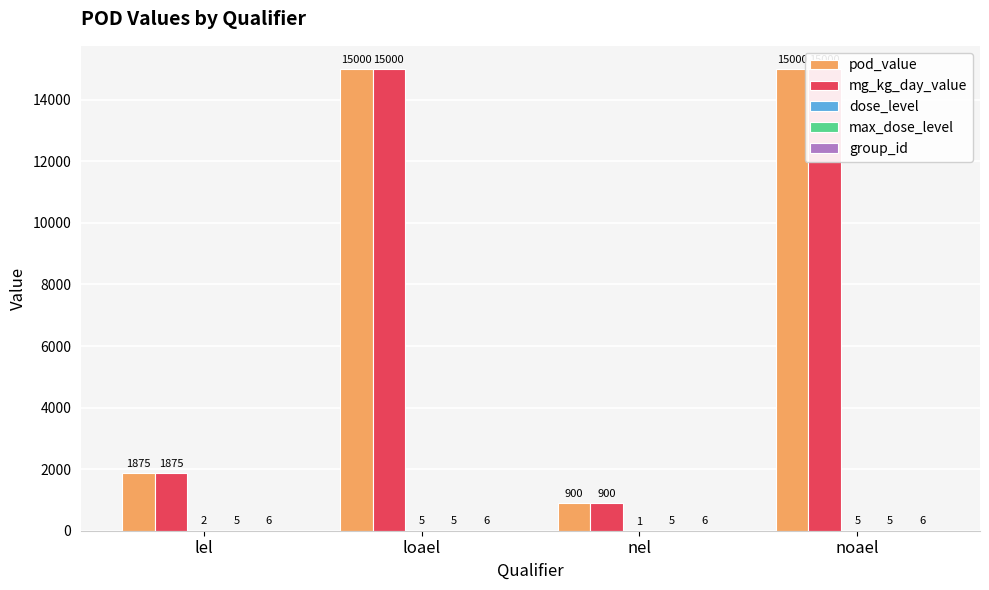

Which series has the largest total across all categories?

pod_value